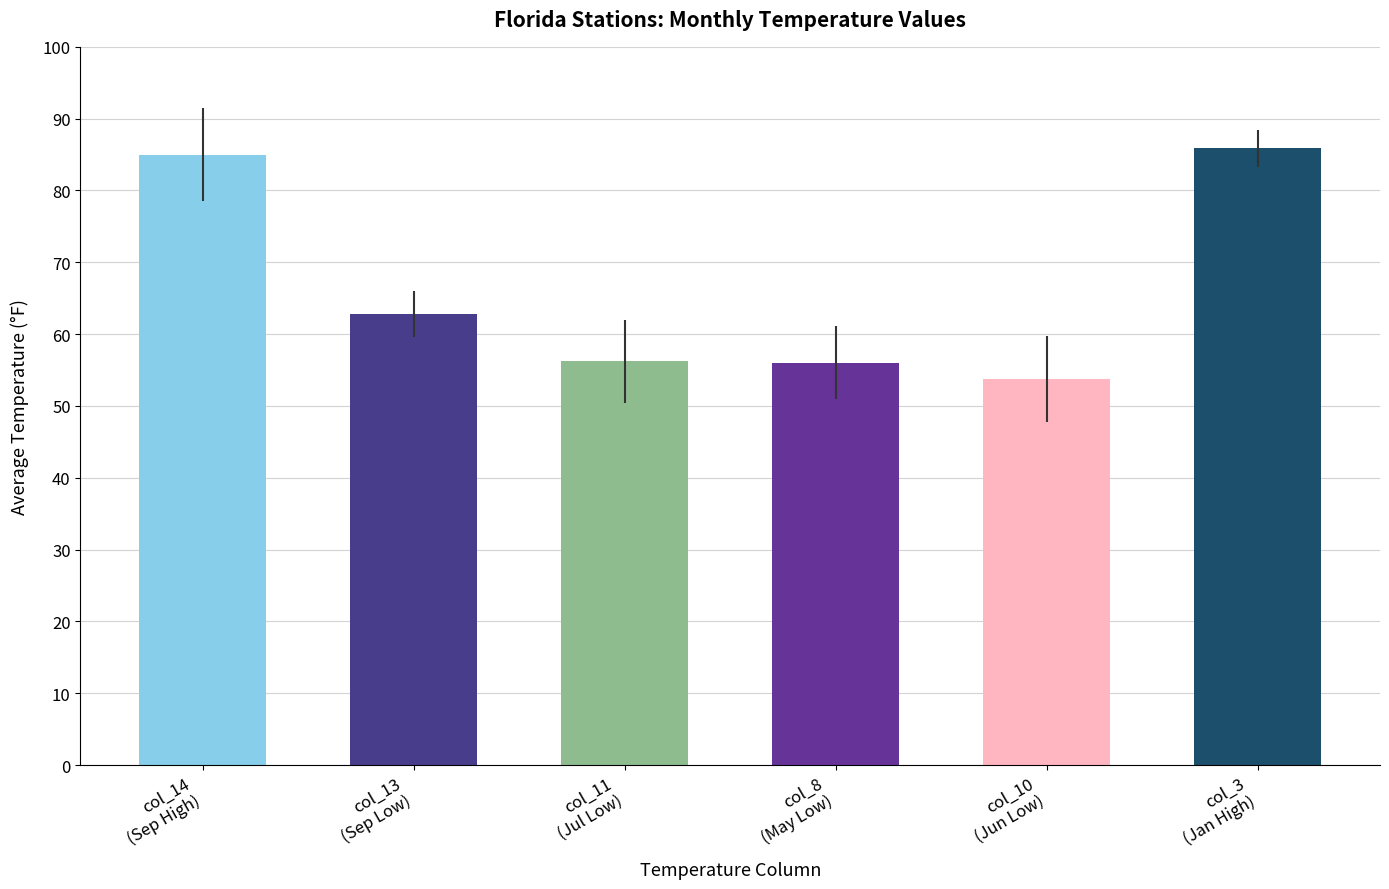

Which series has the largest total across all categories?

col_3